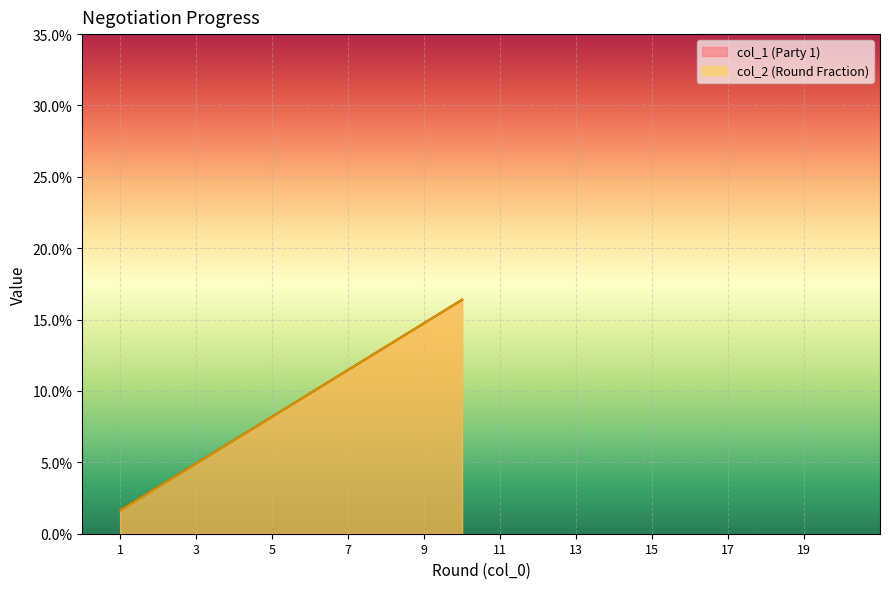

How many lines are shown in the chart?

2